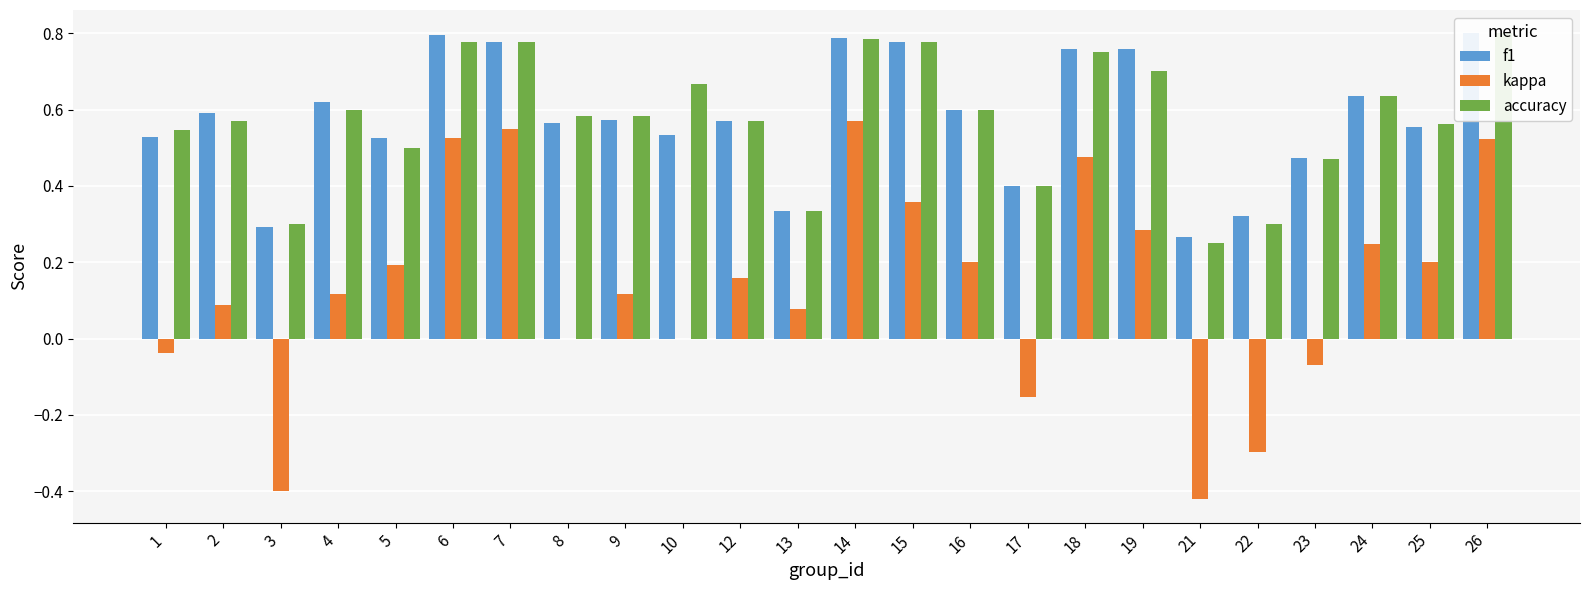

Which category has the lowest value in the kappa series?

21